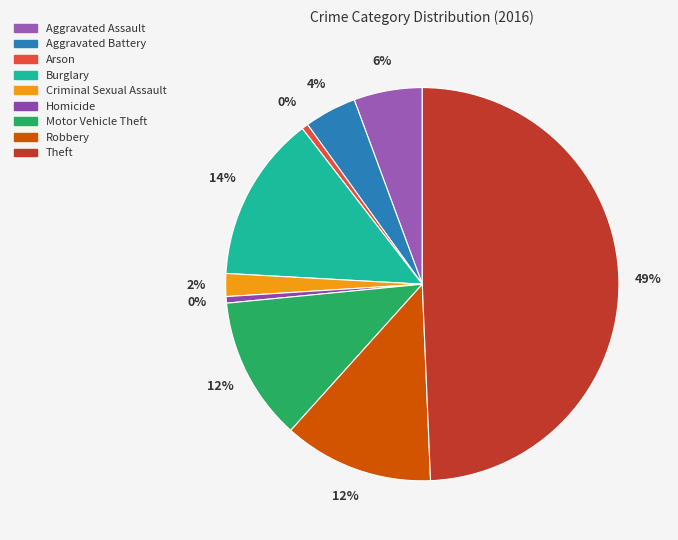

How much of the chart is everything except Arson?

99.5%